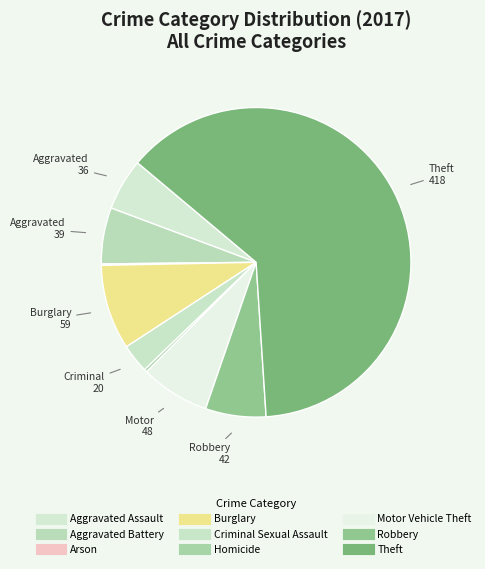

To the nearest percent, what is the difference between the largest and smallest slice percentages?

63%